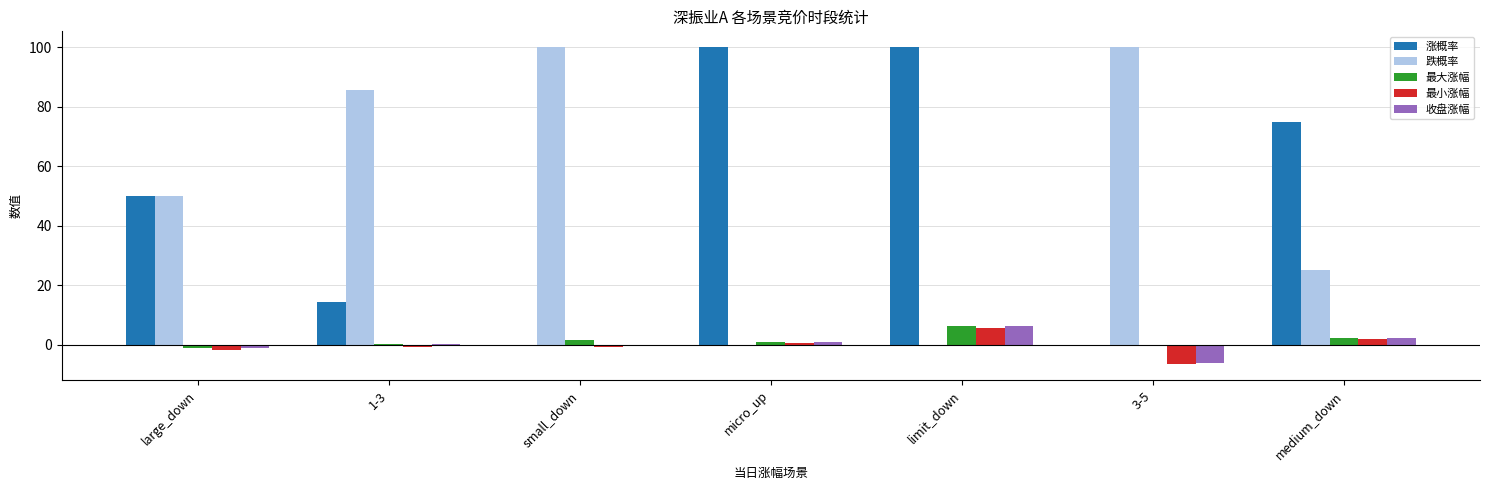

What is the average value of the 最大涨幅 series?

1.4